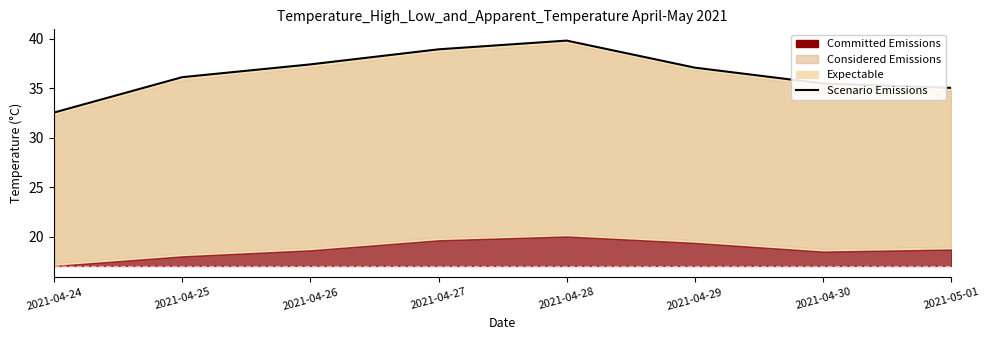

Reading left to right, transcribe all the data shown in this chart.

2021-04-24=32.5	2021-04-25=36.1	2021-04-26=37.4	2021-04-27=38.9	2021-04-28=39.8	2021-04-29=37.1	2021-04-30=35.5	2021-05-01=35.0